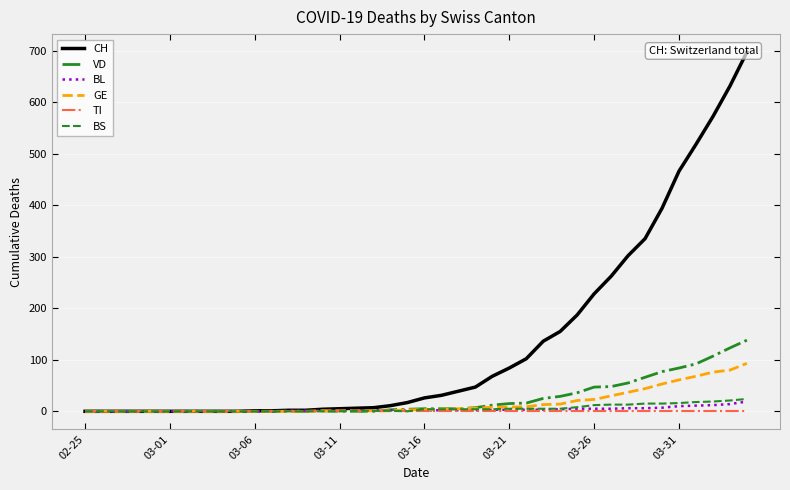

How many distinct data groups are displayed?

6